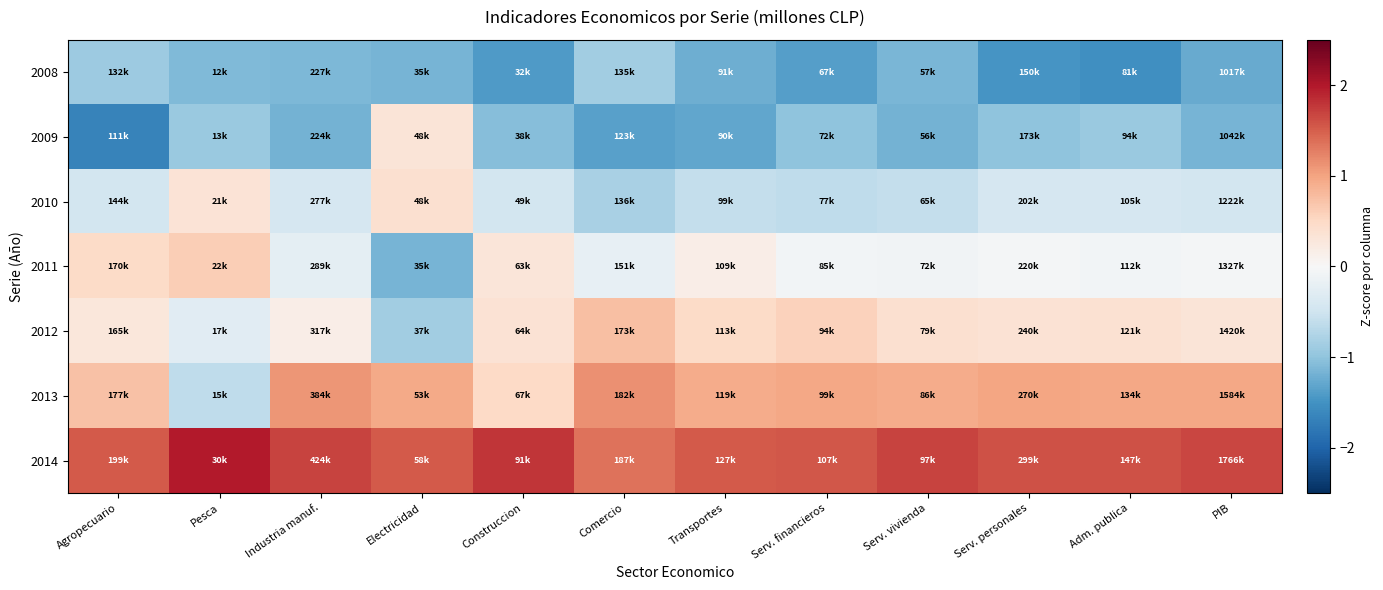

Rank the series by their maximum value, from lowest to highest.

2008, 2009, 2010, 2011, 2012, 2013, 2014